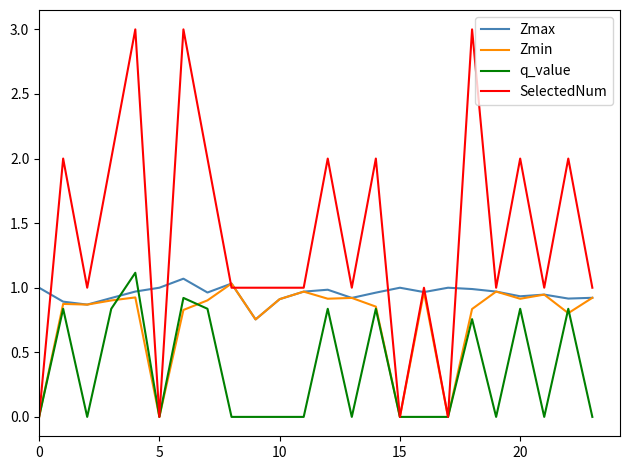

Which series has the widest spread of values?

SelectedNum